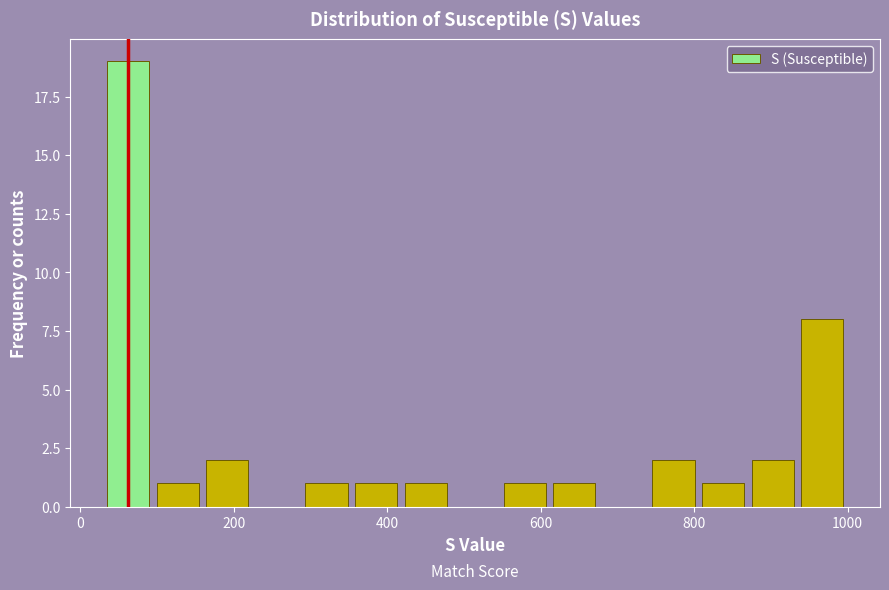

Read against the x-axis, roughly where is the centre of the tallest bar?

60